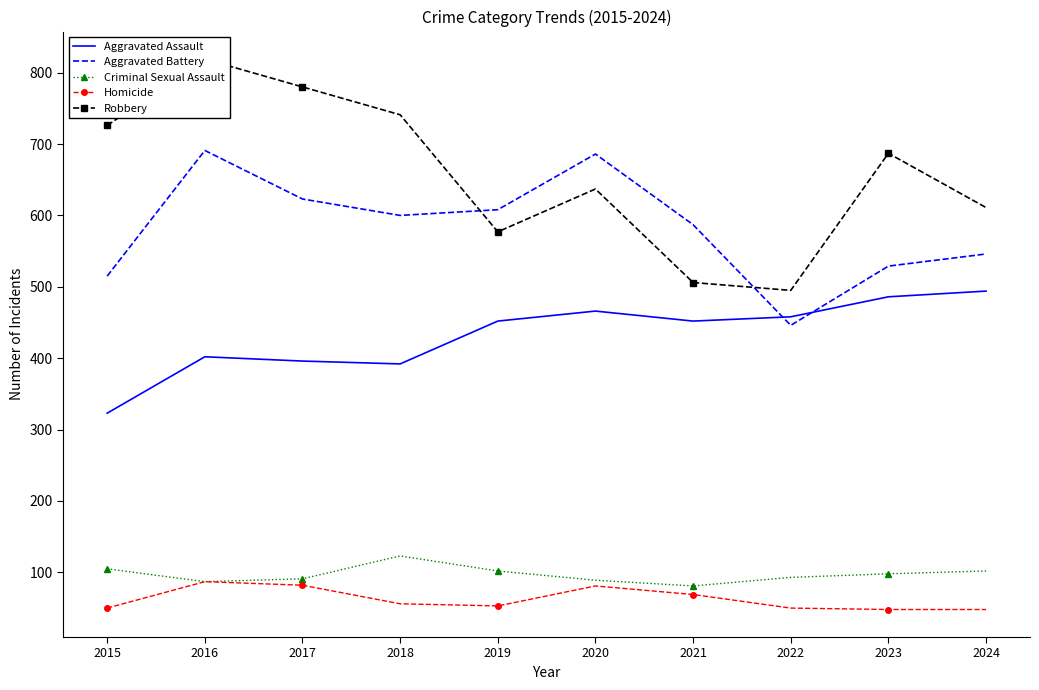

What is the sum of the Aggravated Battery values at 2022 and 2018?

1046